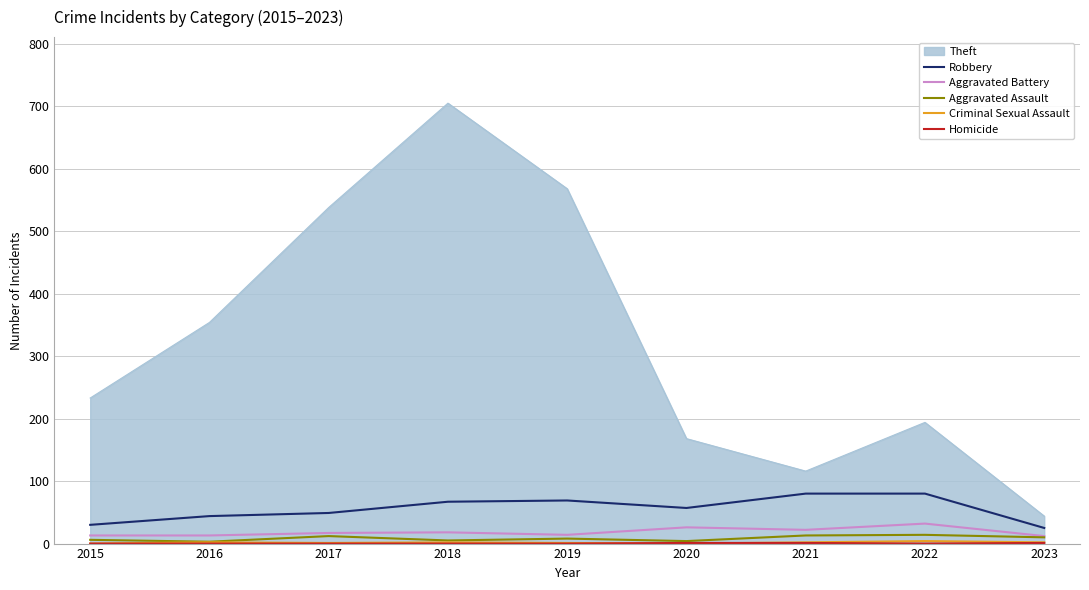

Which series has the largest range (max minus min)?

Theft